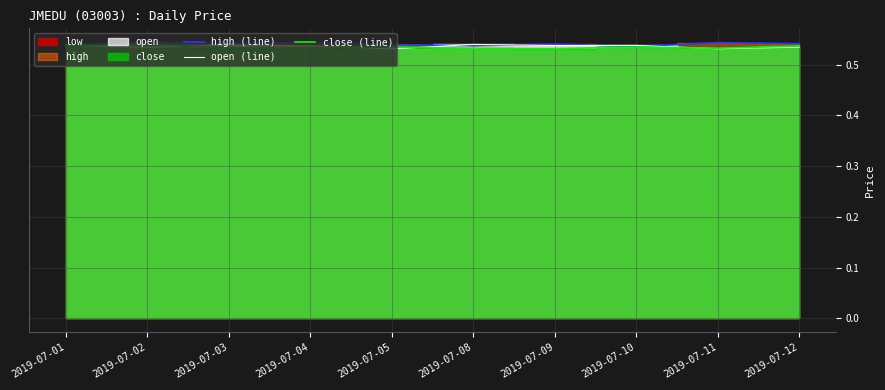

Is it true that high (line) equals 0.2 at 2019-07-04?

False